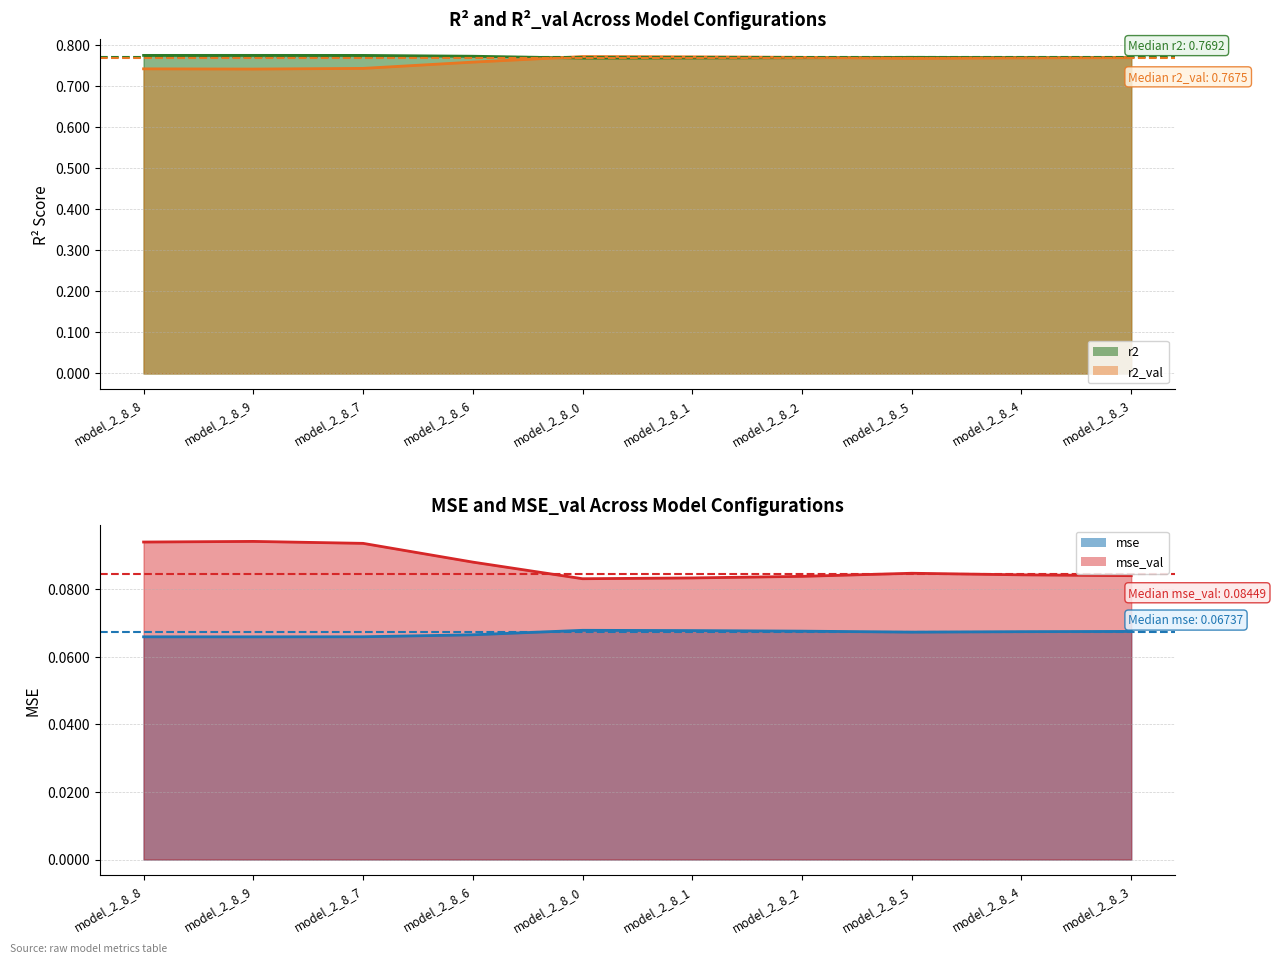

Reading right to left, extract all data points from this chart.

r2: model_2_8_3=0.8	model_2_8_4=0.8	model_2_8_5=0.8	model_2_8_2=0.8	model_2_8_1=0.8	model_2_8_0=0.8	model_2_8_6=0.8	model_2_8_7=0.8	model_2_8_9=0.8	model_2_8_8=0.8
r2_val: model_2_8_3=0.8	model_2_8_4=0.8	model_2_8_5=0.8	model_2_8_2=0.8	model_2_8_1=0.8	model_2_8_0=0.8	model_2_8_6=0.8	model_2_8_7=0.7	model_2_8_9=0.7	model_2_8_8=0.7
mse: model_2_8_3=0.1	model_2_8_4=0.1	model_2_8_5=0.1	model_2_8_2=0.1	model_2_8_1=0.1	model_2_8_0=0.1	model_2_8_6=0.1	model_2_8_7=0.1	model_2_8_9=0.1	model_2_8_8=0.1
mse_val: model_2_8_3=0.1	model_2_8_4=0.1	model_2_8_5=0.1	model_2_8_2=0.1	model_2_8_1=0.1	model_2_8_0=0.1	model_2_8_6=0.1	model_2_8_7=0.1	model_2_8_9=0.1	model_2_8_8=0.1